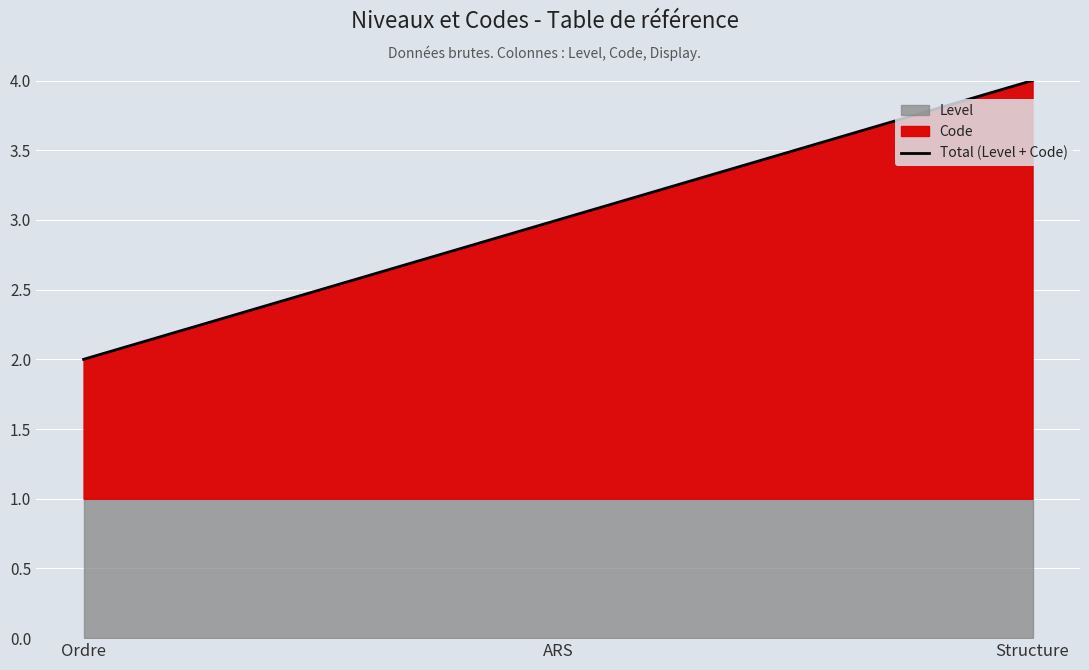

What is the value of the 1st point from the left?

2